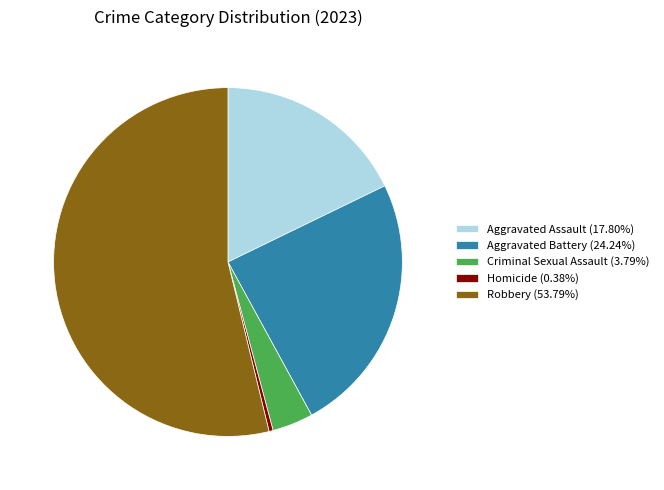

What is the majority slice?

Robbery